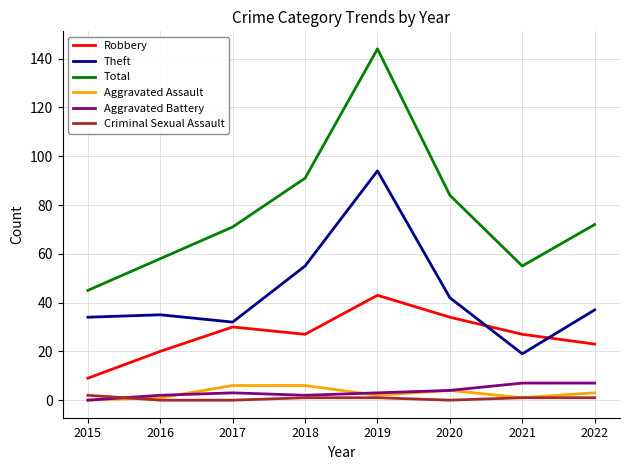

The value of Theft at 2020 is 42. True or false?

True